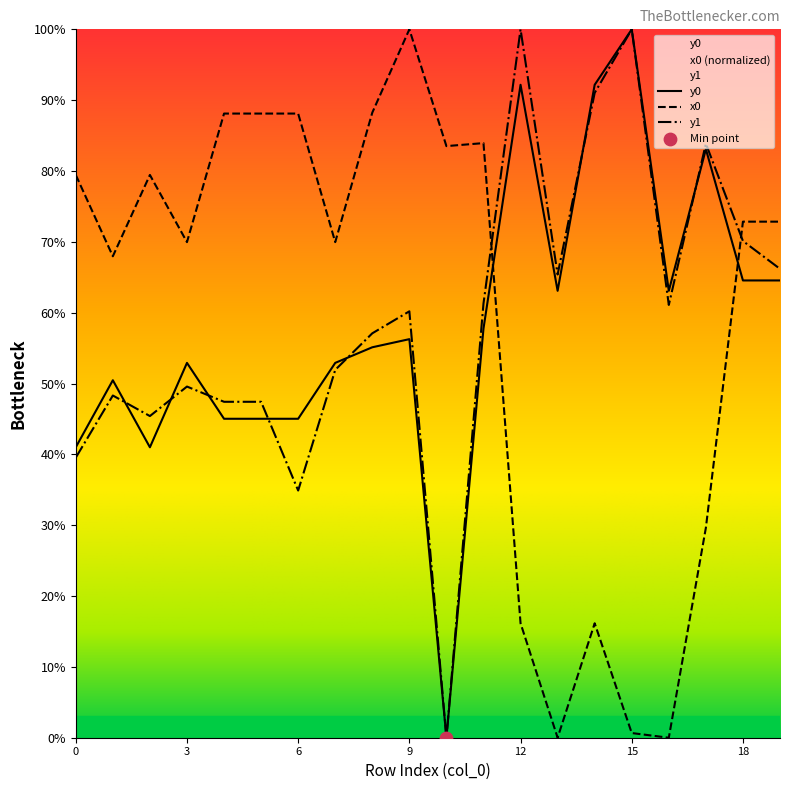

Which series contains the lowest Y value?

y0